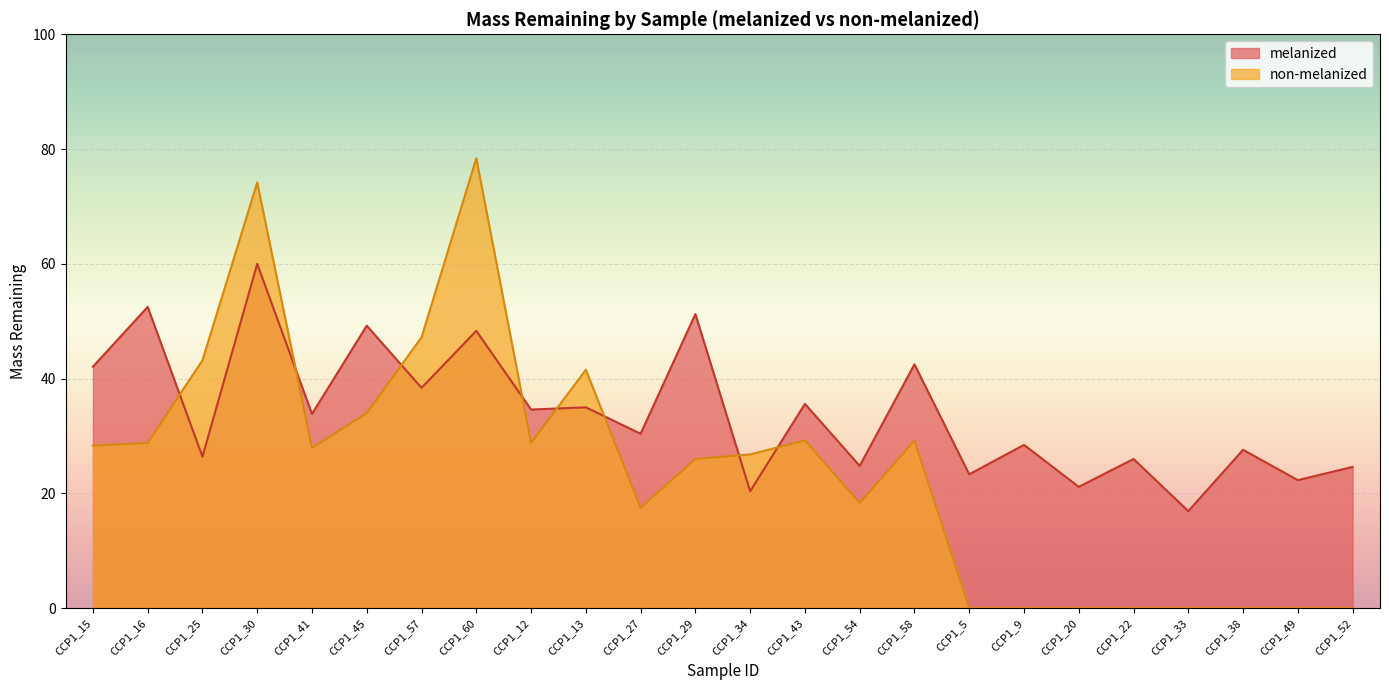

Which series has the widest spread of values?

non-melanized